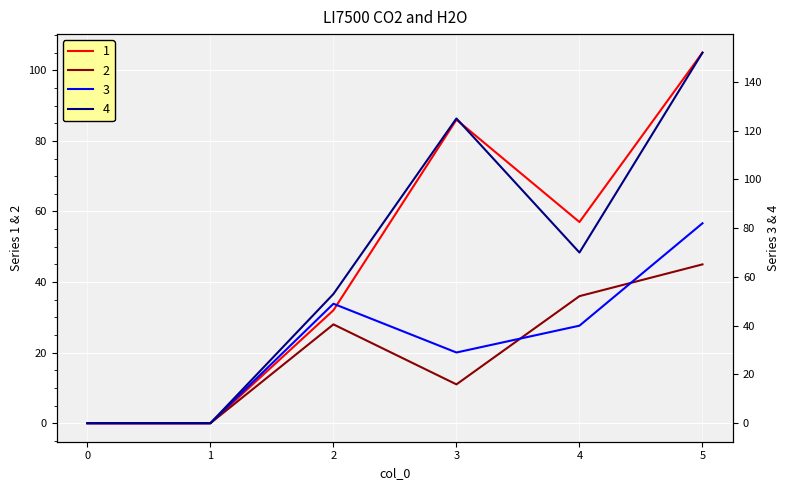

Reading left to right, what are all the values shown in this chart?

1: 0=0	1=0	2=32	3=86	4=57	5=105
2: 0=0	1=0	2=28	3=11	4=36	5=45
3: 0=0	1=0	2=49	3=29	4=40	5=82
4: 0=0	1=0	2=53	3=125	4=70	5=152